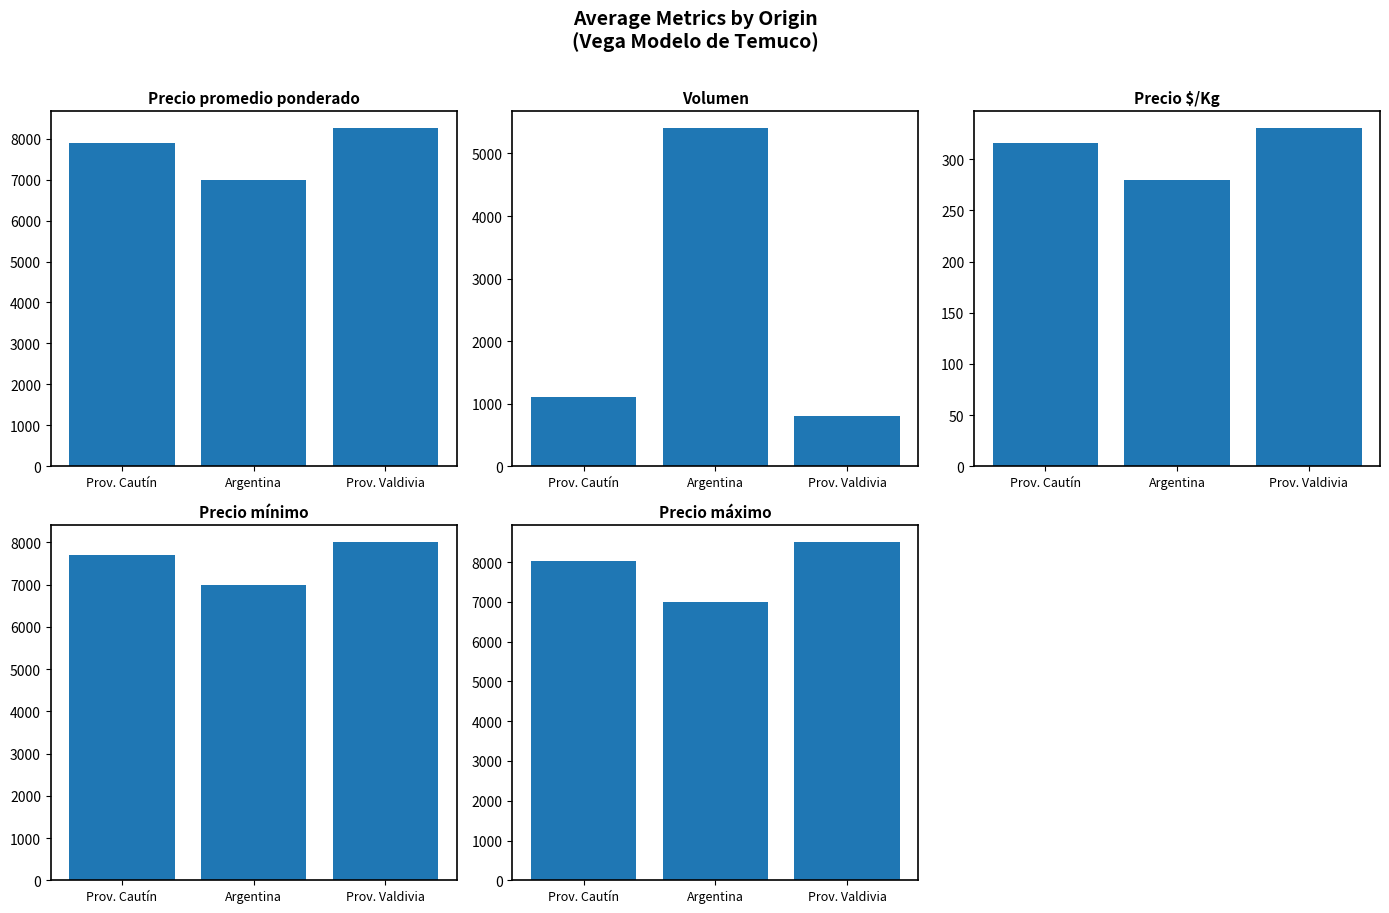

Reading left to right, extract all data points from this chart.

Precio promedio ponderado: 7884.7	7000.0	8250.0
Volumen: 1113.6	5400.0	800.0
Precio $/Kg: 315.4	280.0	330.0
Precio mínimo: 7705.1	7000.0	8000.0
Precio máximo: 8038.5	7000.0	8500.0